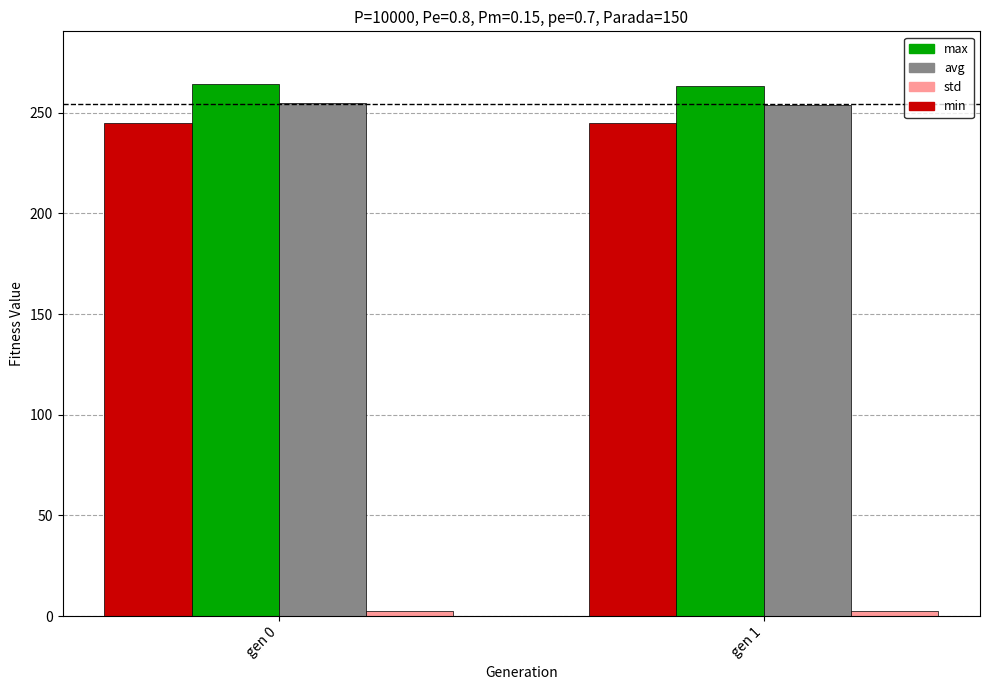

True or false: min has a value of 141.9 at gen 1.

False